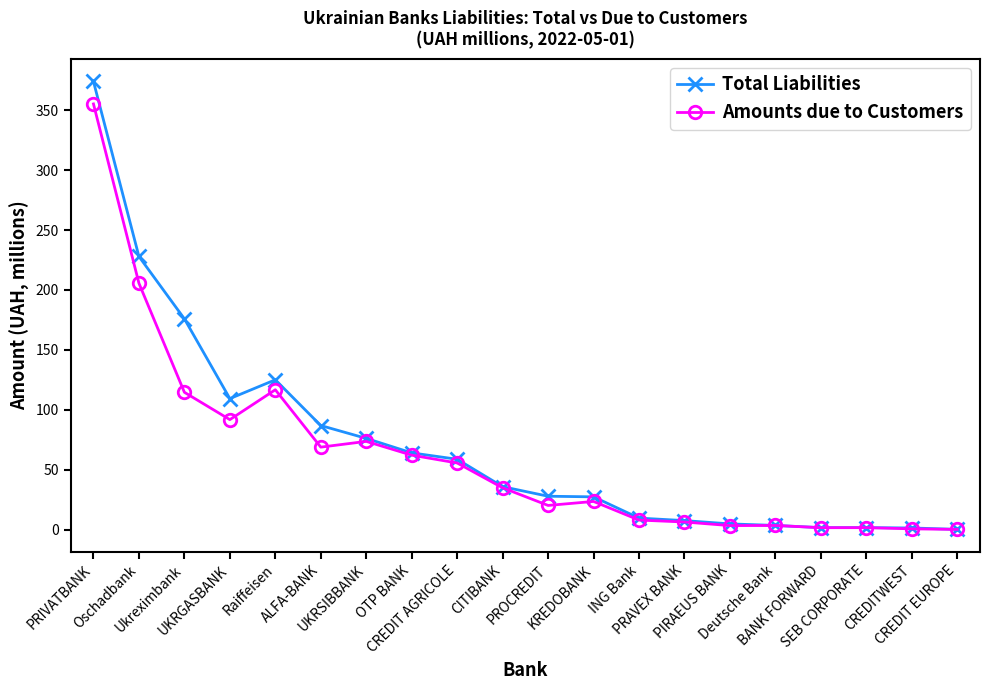

How many data points in Total Liabilities are above 35?

10